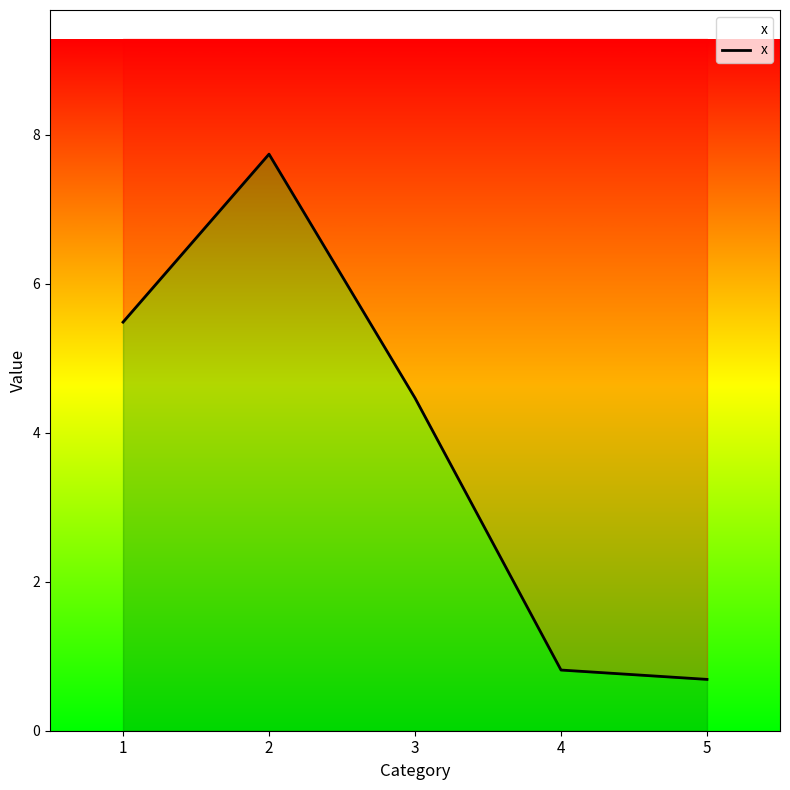

At which label does the data first exceed 4?

1